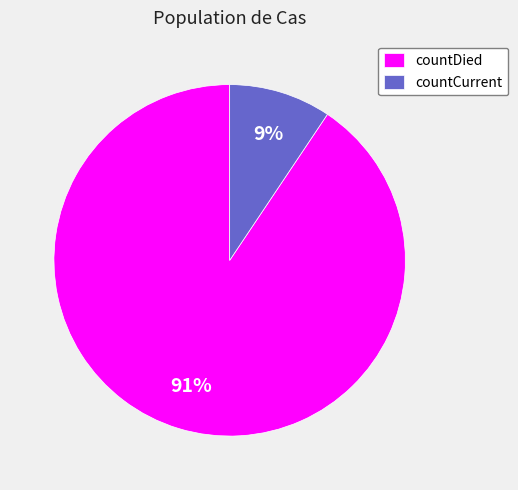

How many segments does this pie chart have?

2